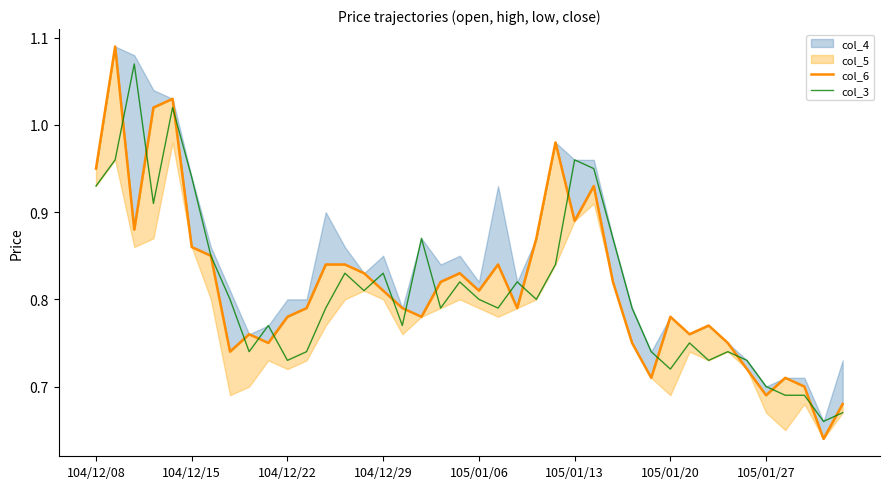

At which label is col_6 closest to 0?

38